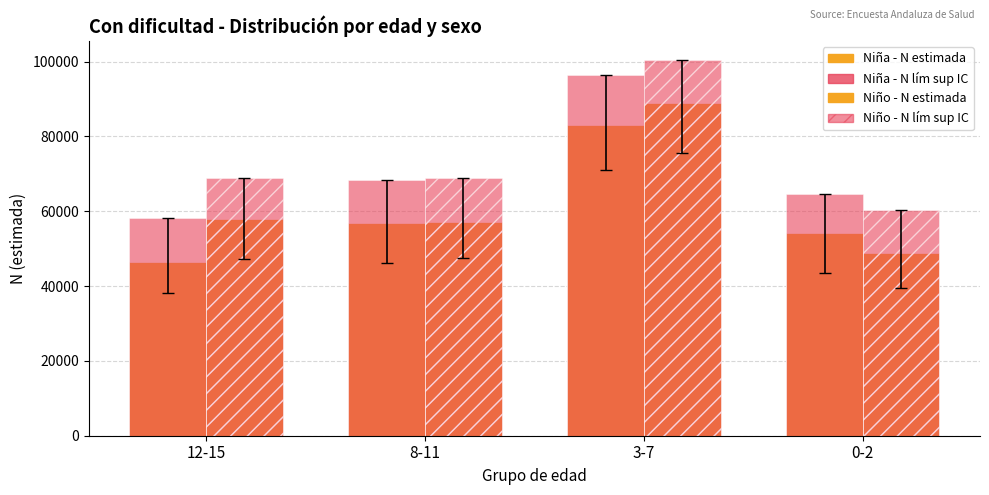

How many bars are there in total?

16